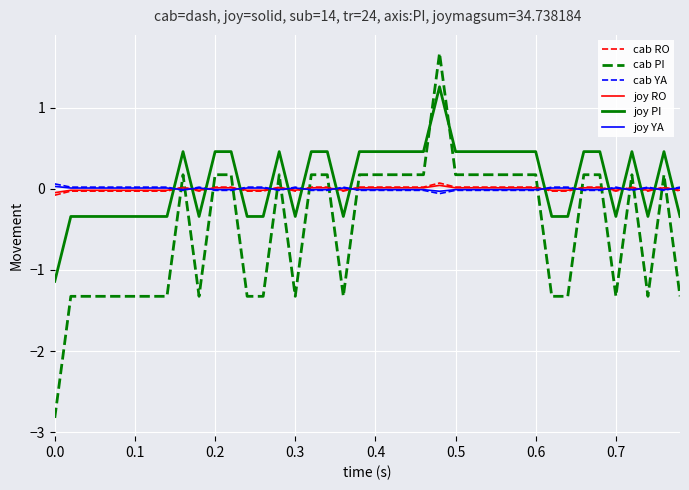

True or false: cab PI and cab YA intersect in this chart.

True